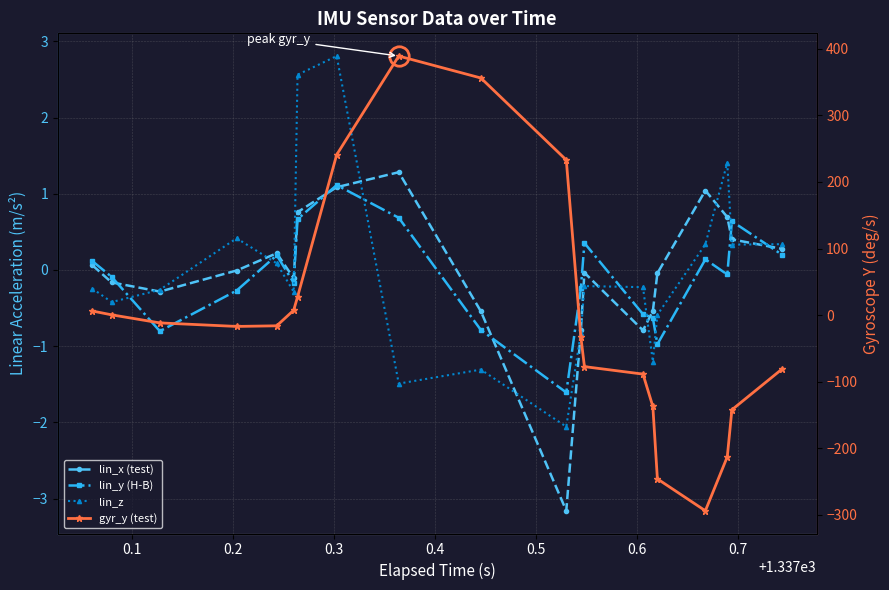

Does the chart have visible grid lines?

Yes